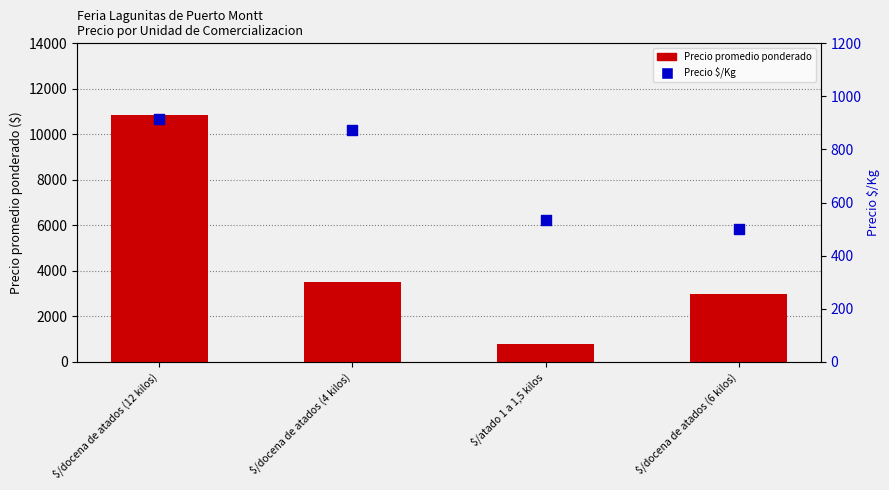

What is the total value across all series at $/atado 1 a 1,5 kilos?

1333